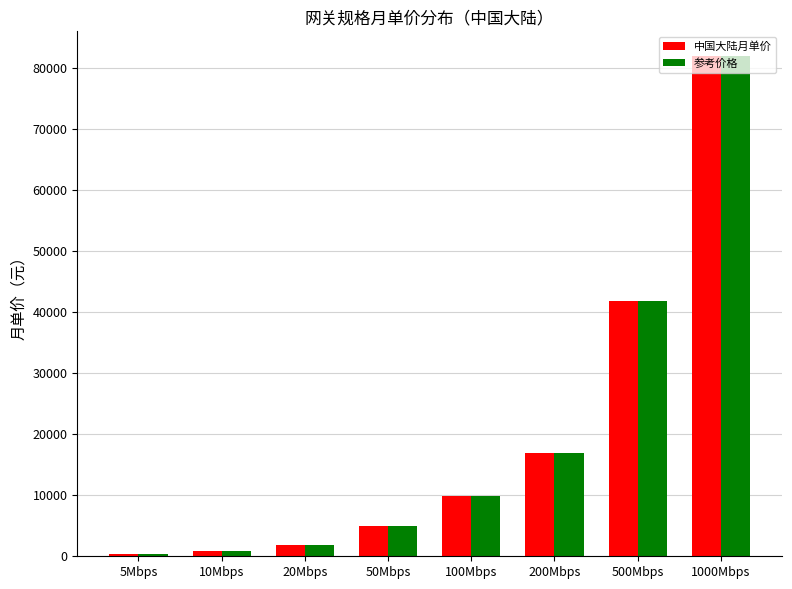

At which category does the chart reach its peak across all series?

1000Mbps